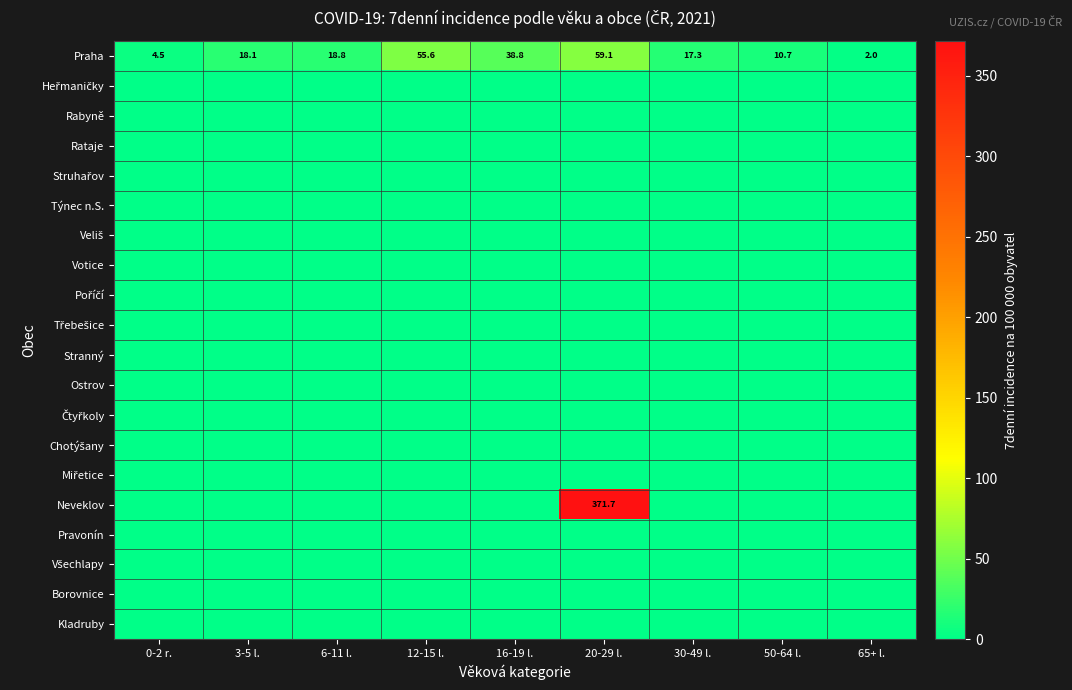

What is the difference between the maximum and minimum values in the Praha series?

57.1